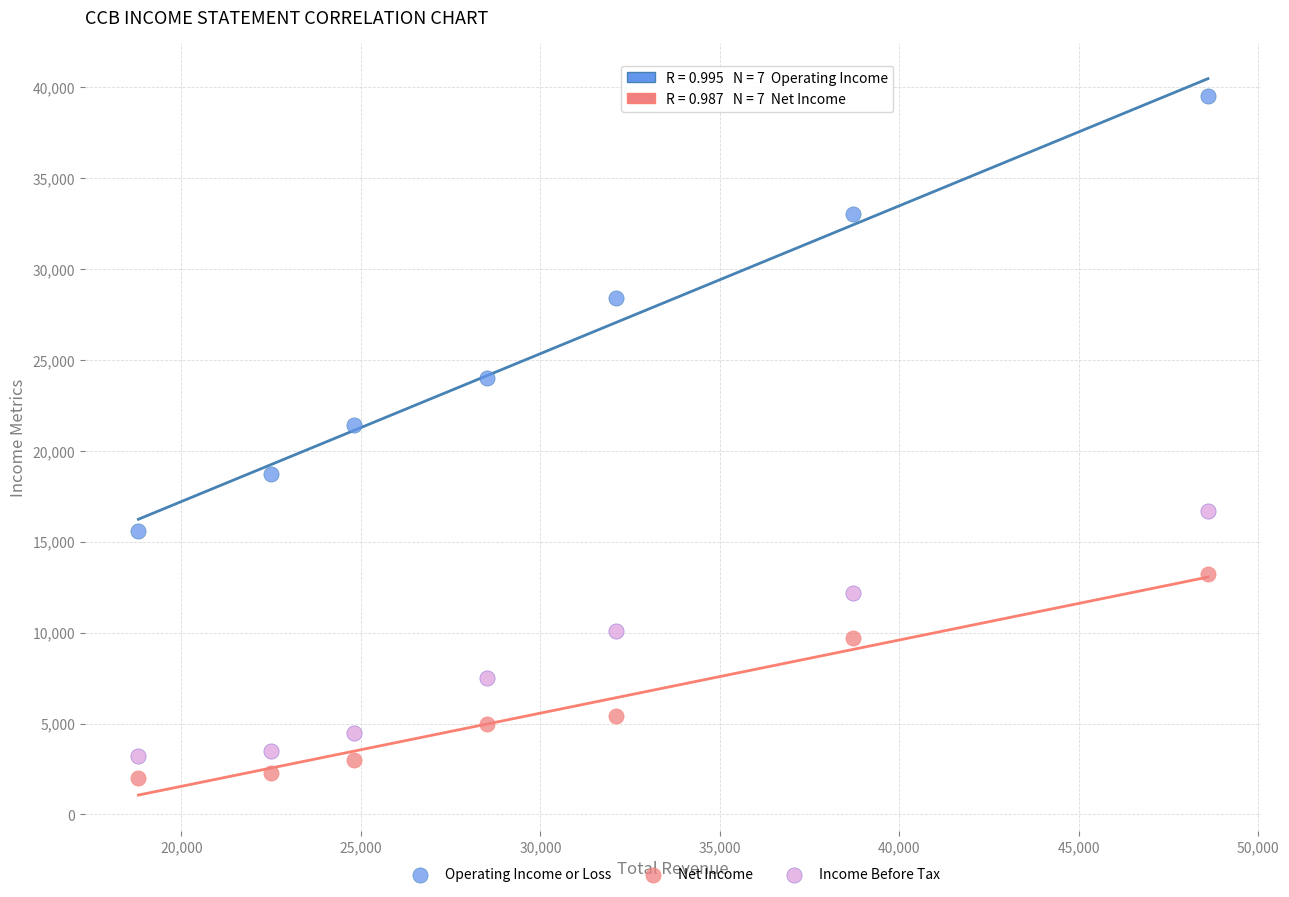

In the Operating Income or Loss series, what Y value is closest to 27550?

28400